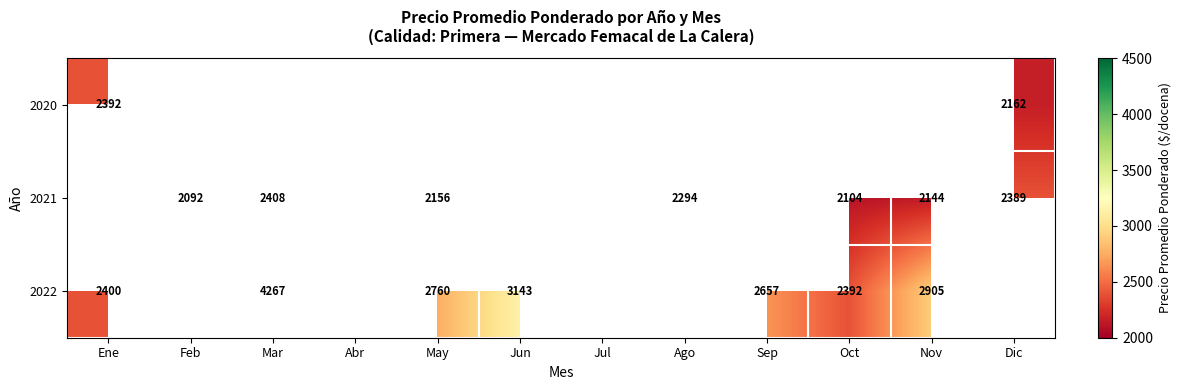

The 2021 series shows 2408 at Mar. True or false?

True